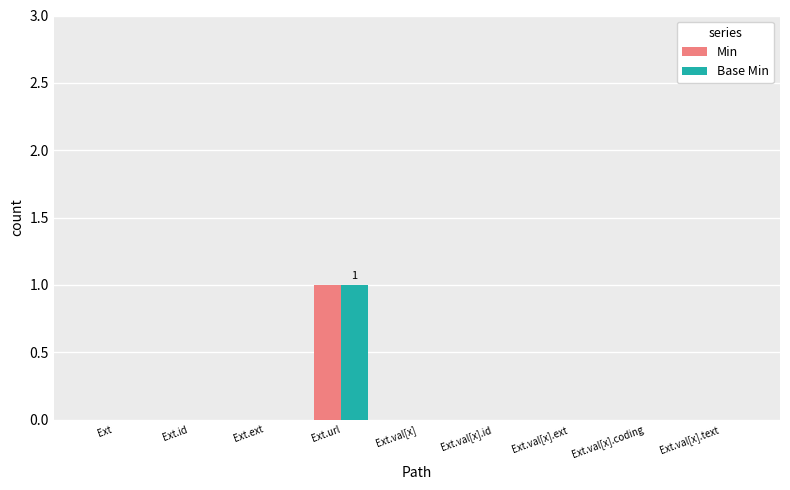

True or false: Min has a value of 0 at Ext.id.

True